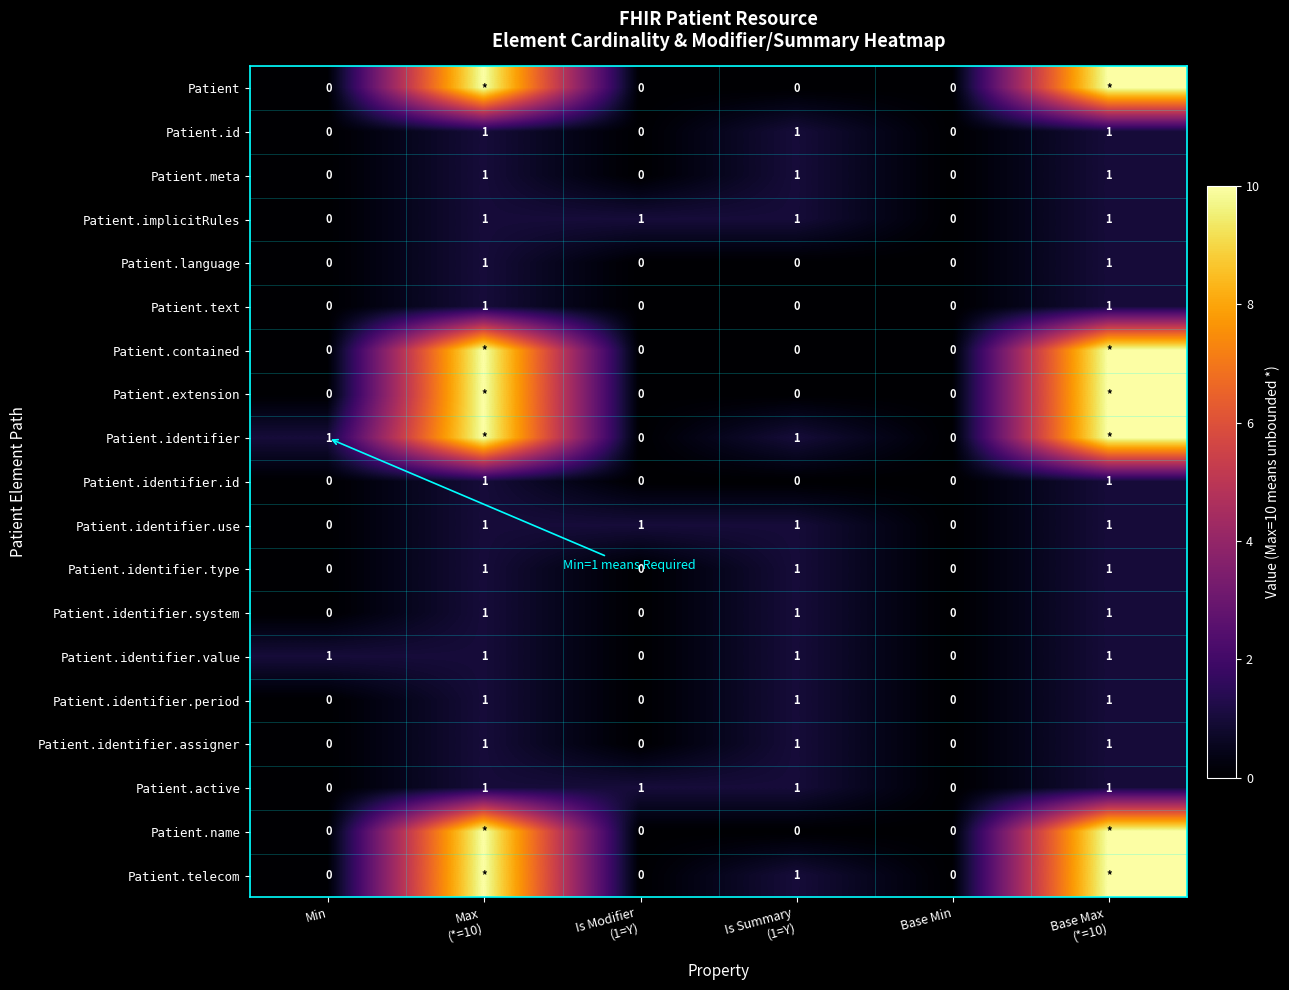

The Patient.identifier.period series shows 0 at Base Min. True or false?

True